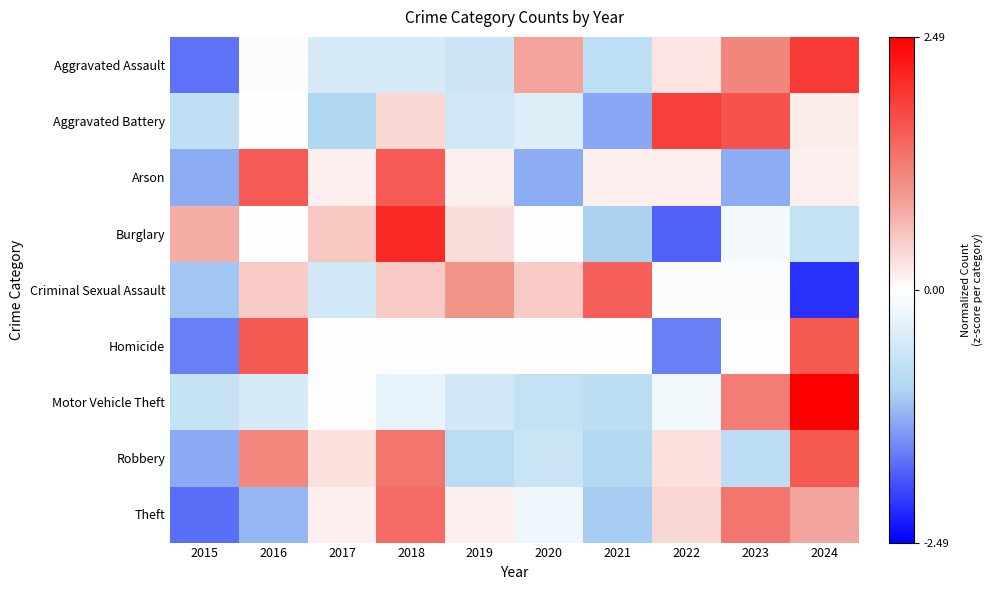

Reading left to right, extract all data points from this chart.

Aggravated Assault: 2015=-1.7	2016=-0.0	2017=-0.5	2018=-0.5	2019=-0.6	2020=0.8	2021=-0.8	2022=0.3	2023=1.1	2024=1.9
Aggravated Battery: 2015=-0.8	2016=-0.0	2017=-0.9	2018=0.4	2019=-0.6	2020=-0.4	2021=-1.3	2022=1.8	2023=1.7	2024=0.2
Arson: 2015=-1.3	2016=1.6	2017=0.1	2018=1.6	2019=0.1	2020=-1.3	2021=0.1	2022=0.1	2023=-1.3	2024=0.1
Burglary: 2015=0.7	2016=0.0	2017=0.5	2018=2.1	2019=0.3	2020=0.0	2021=-1.0	2022=-1.8	2023=-0.1	2024=-0.7
Criminal Sexual Assault: 2015=-1.1	2016=0.5	2017=-0.6	2018=0.5	2019=1.0	2020=0.5	2021=1.5	2022=-0.1	2023=-0.1	2024=-2.1
Homicide: 2015=-1.6	2016=1.6	2017=0.0	2018=0.0	2019=0.0	2020=0.0	2021=0.0	2022=-1.6	2023=0.0	2024=1.6
Motor Vehicle Theft: 2015=-0.7	2016=-0.5	2017=0.0	2018=-0.3	2019=-0.5	2020=-0.7	2021=-0.8	2022=-0.2	2023=1.2	2024=2.5
Robbery: 2015=-1.3	2016=1.1	2017=0.3	2018=1.3	2019=-0.8	2020=-0.7	2021=-0.9	2022=0.3	2023=-0.8	2024=1.6
Theft: 2015=-1.7	2016=-1.2	2017=0.1	2018=1.4	2019=0.1	2020=-0.2	2021=-1.1	2022=0.4	2023=1.3	2024=0.8